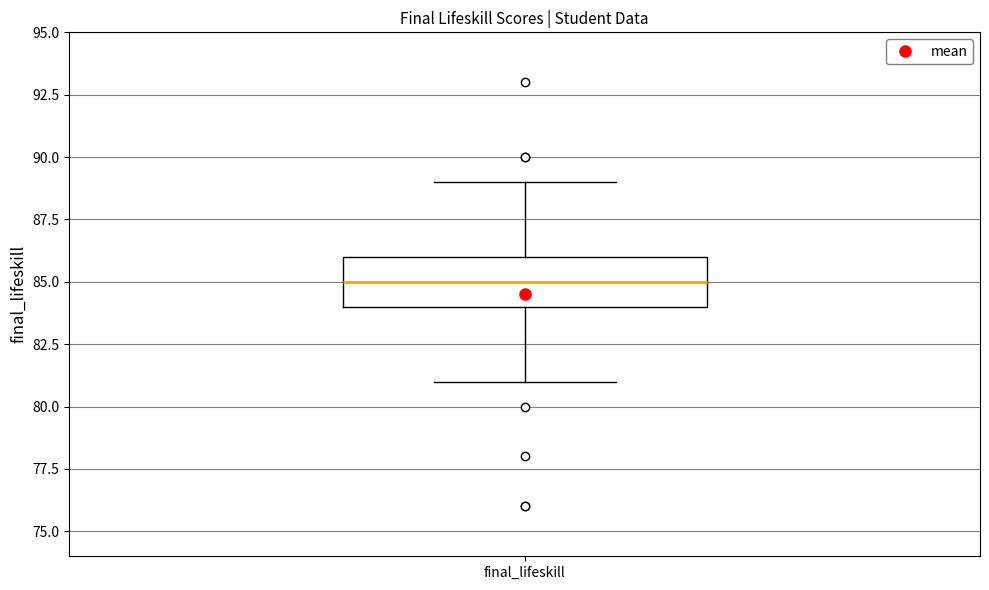

Read this box plot against the y-axis: the position of the median line, the range covered by the box, and the ends of both whiskers. The values are not printed on the chart, so give them approximately, as read against the axis.

median 85, box 84 to 86, whiskers 81 to 89